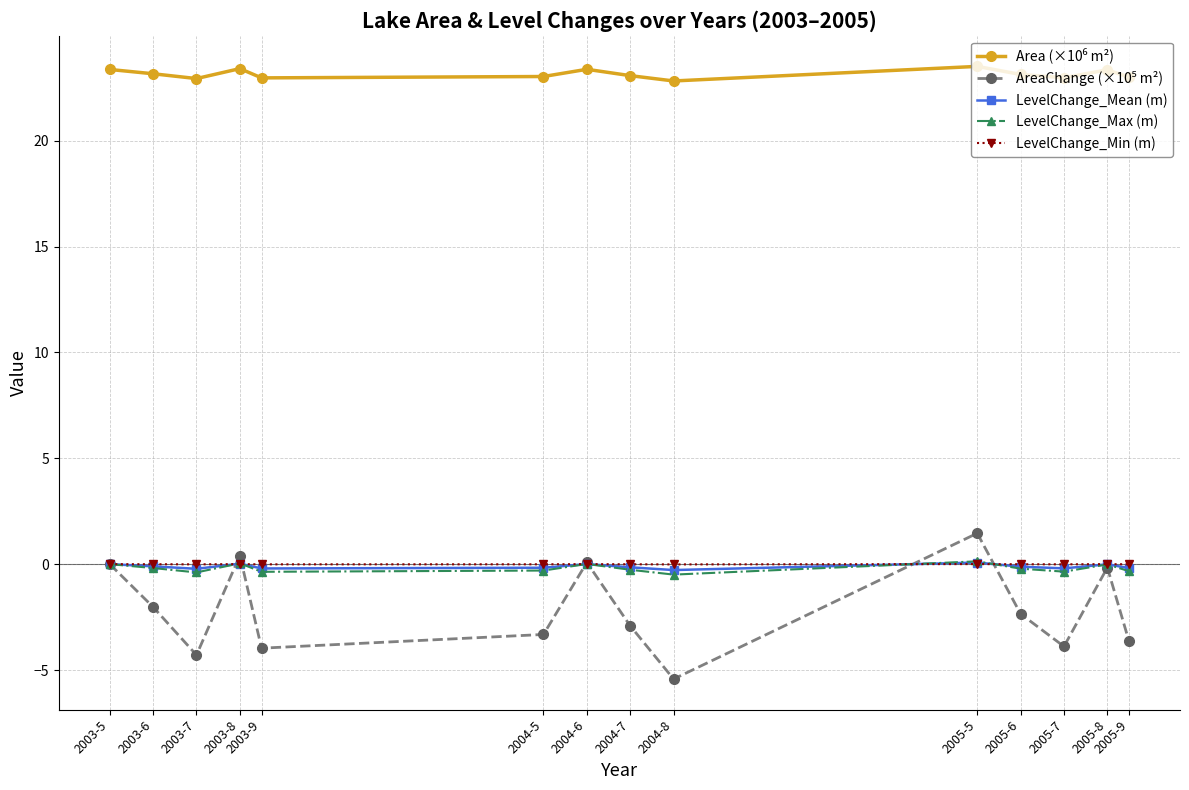

What is the sum of the LevelChange_Mean (m) values at 2005-5 and 2004-5?

-0.1